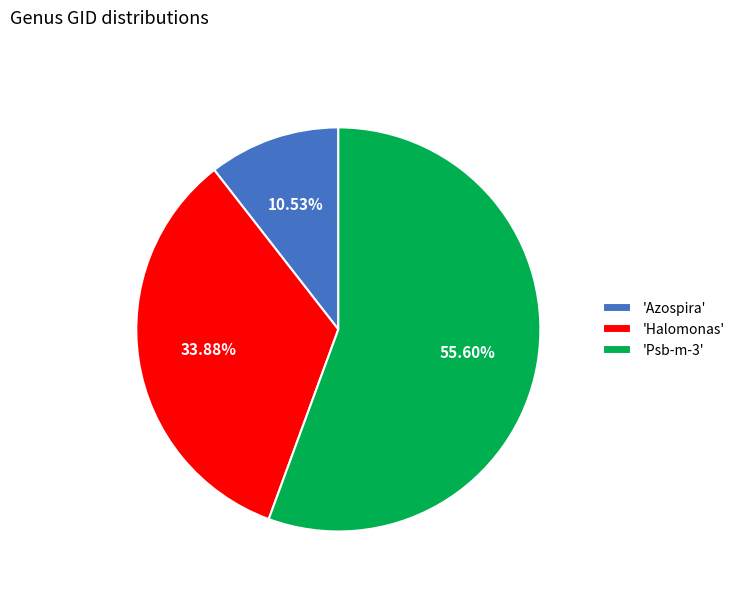

Approximately how many times larger is the value at 'Psb-m-3' compared to 'Azospira'?

5.3